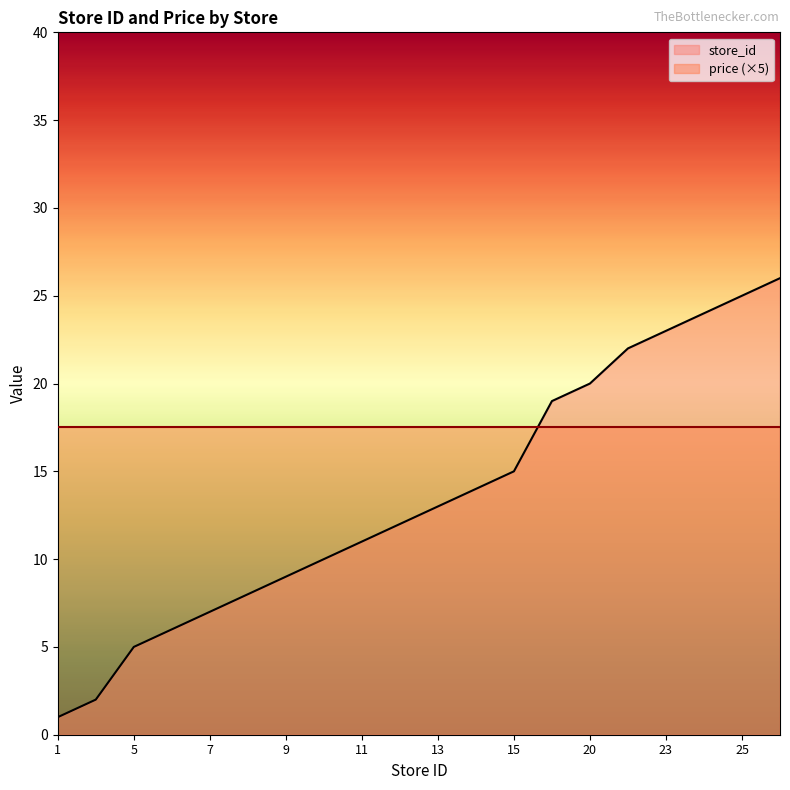

Reading left to right, extract all data points from this chart.

1	2	5	6	7	8	9	10	11	12	13	14	15	19	20	22	23	24	25	26